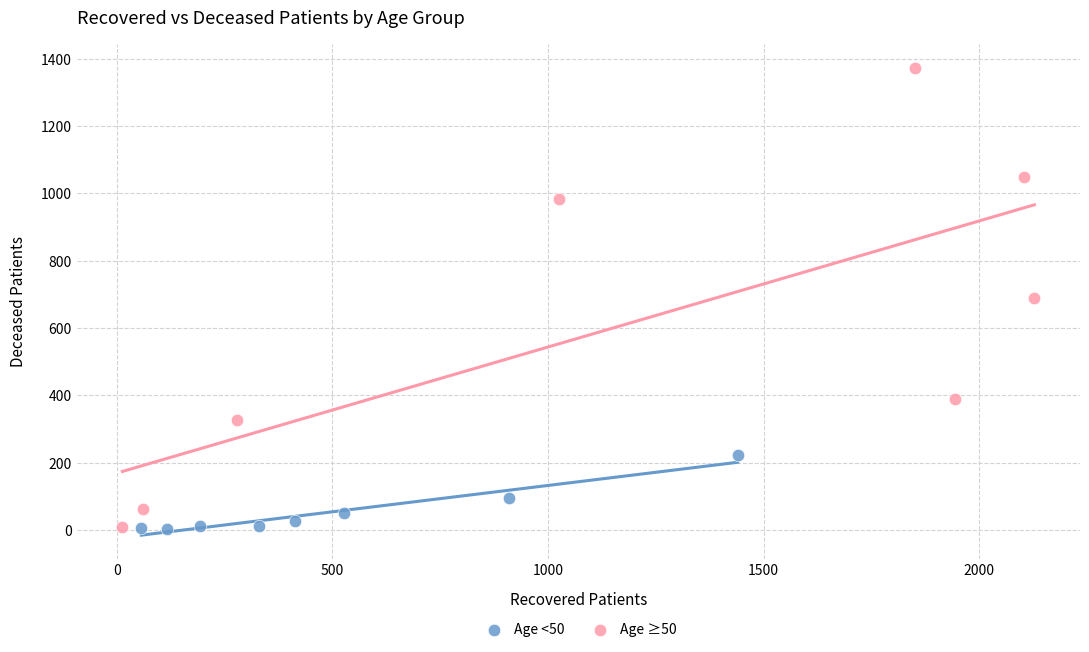

Which series contains the highest Y value?

Age ≥50